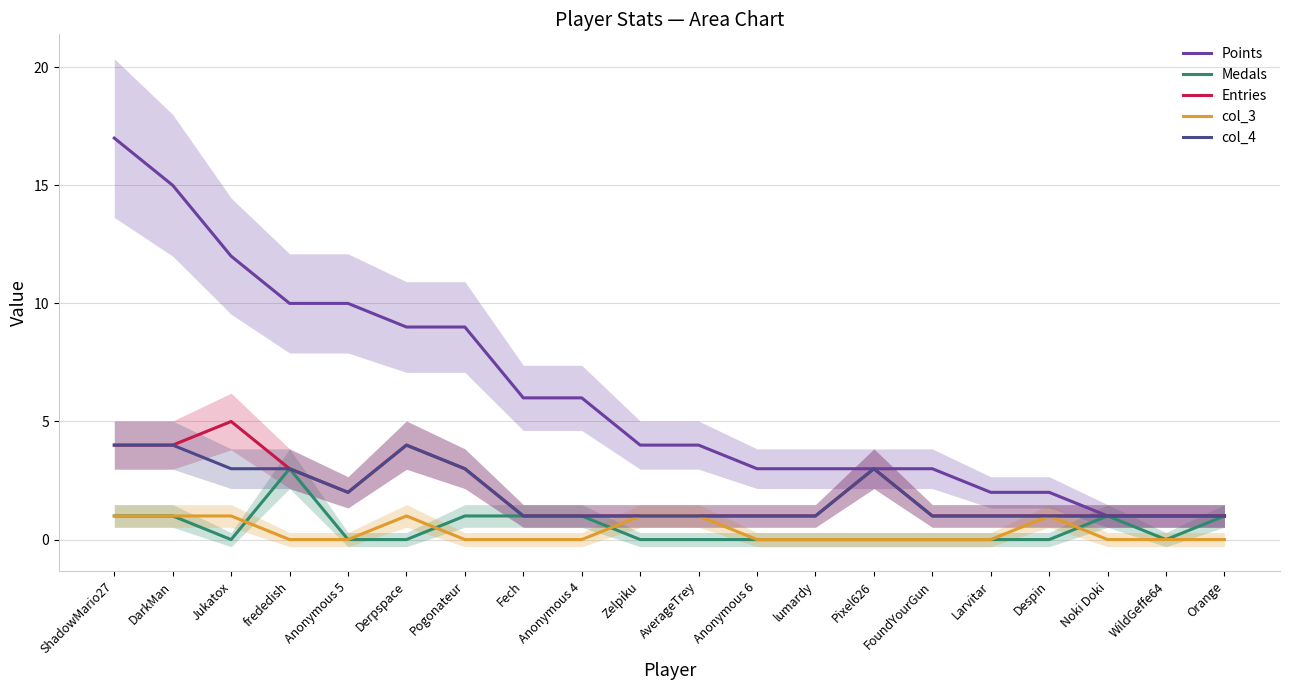

True or false: Medals and Points cross at least once.

False